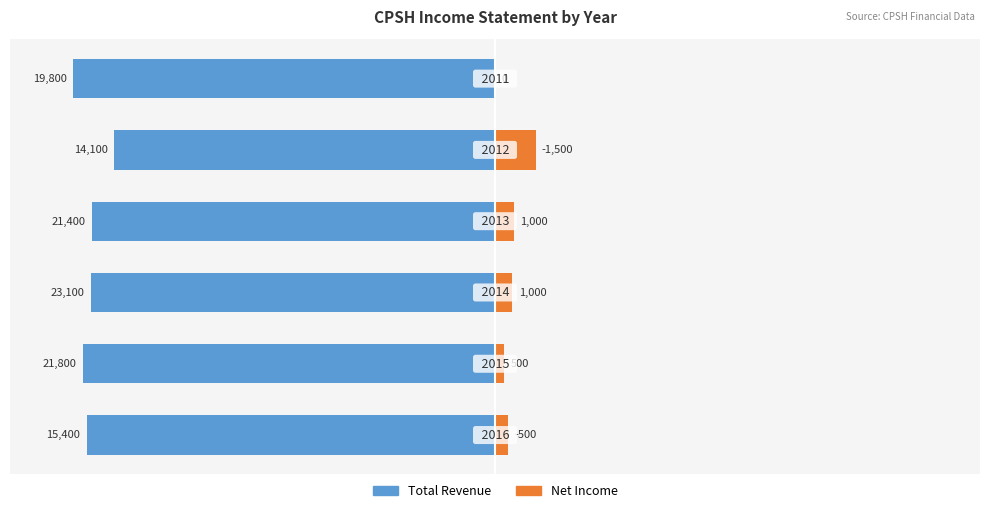

How many values in the Net Income series are below 4?

3